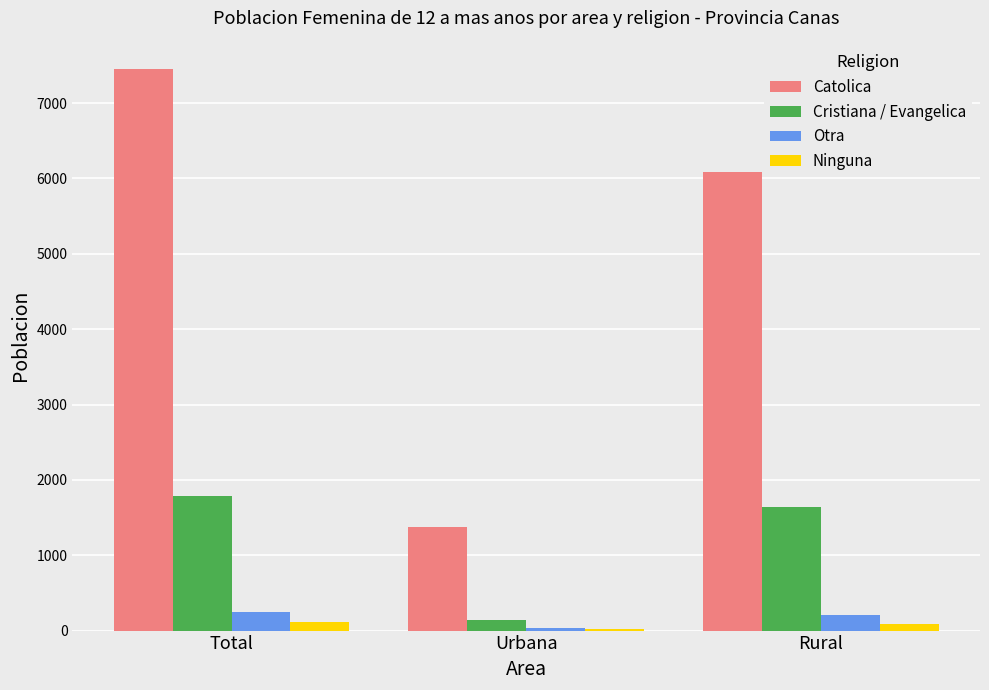

Where is Ninguna nearest to the value 71?

Rural